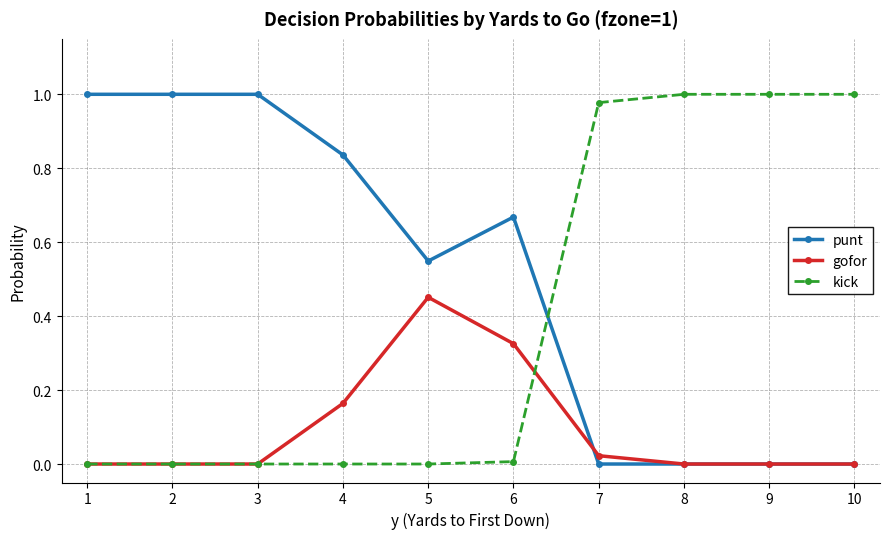

True or false: kick and punt cross at least once.

True